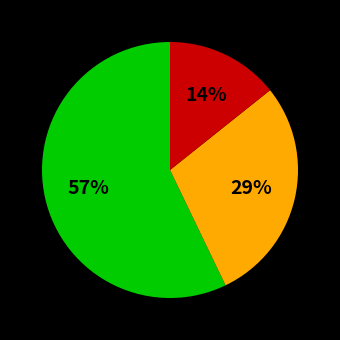

Is there a majority slice in this chart?

Yes